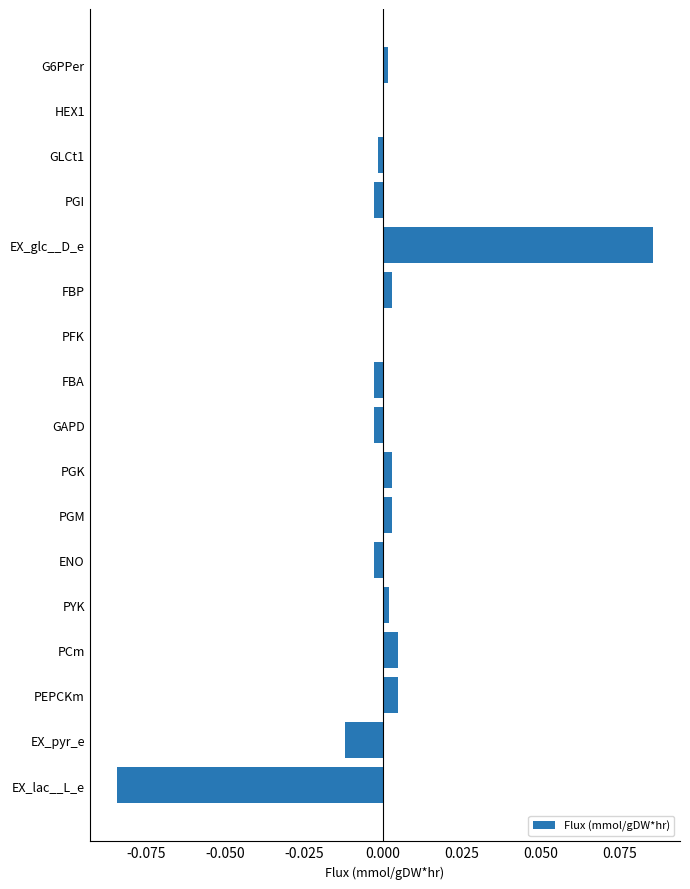

At which category does the chart reach its peak across all series?

EX_glc__D_e